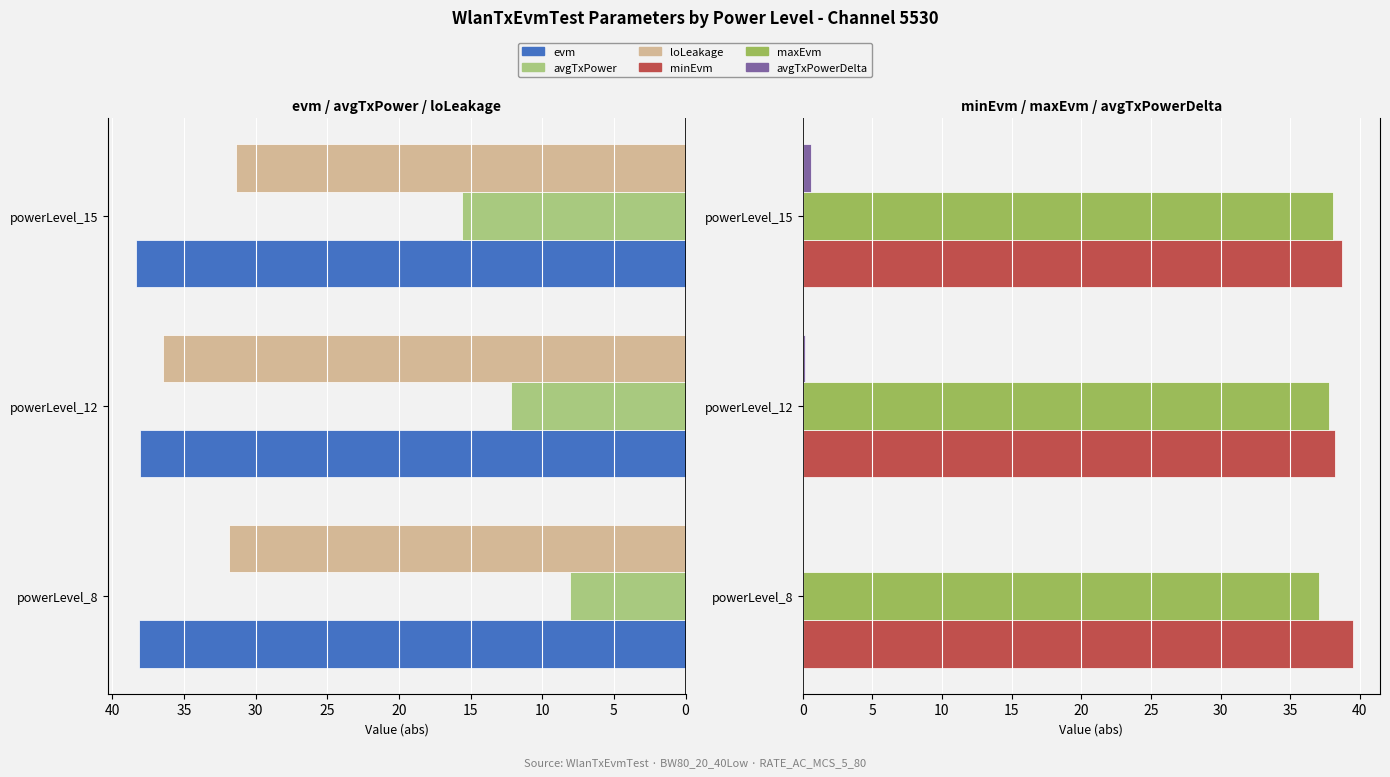

List the series in order of their peak value, highest first.

minEvm, evm, maxEvm, loLeakage, avgTxPower, avgTxPowerDelta